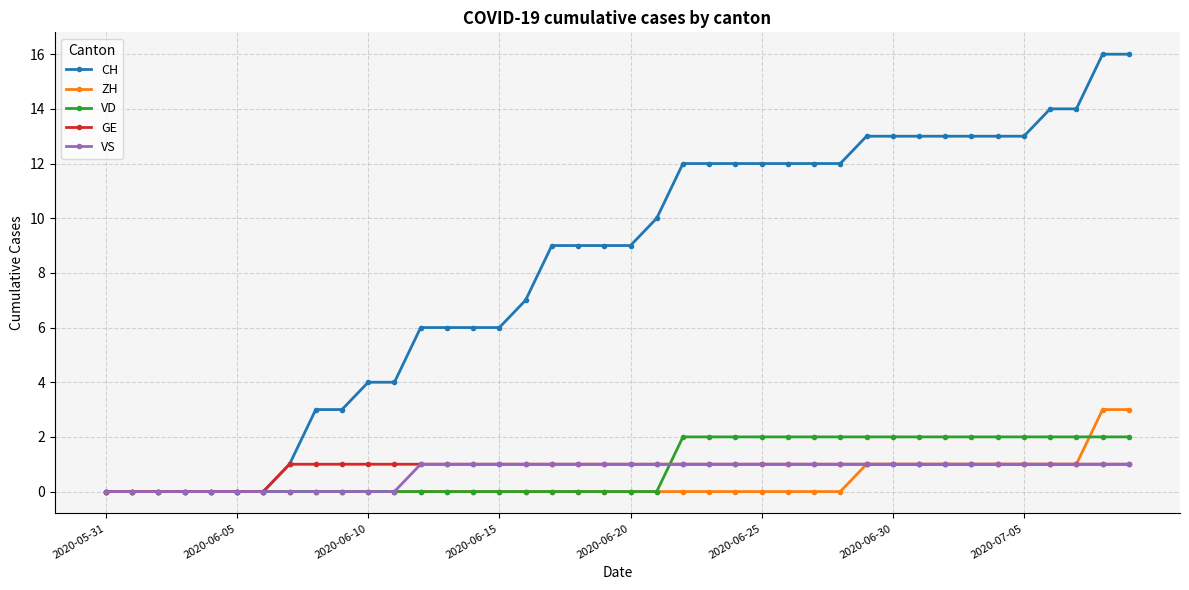

Which series has the largest total across all categories?

CH